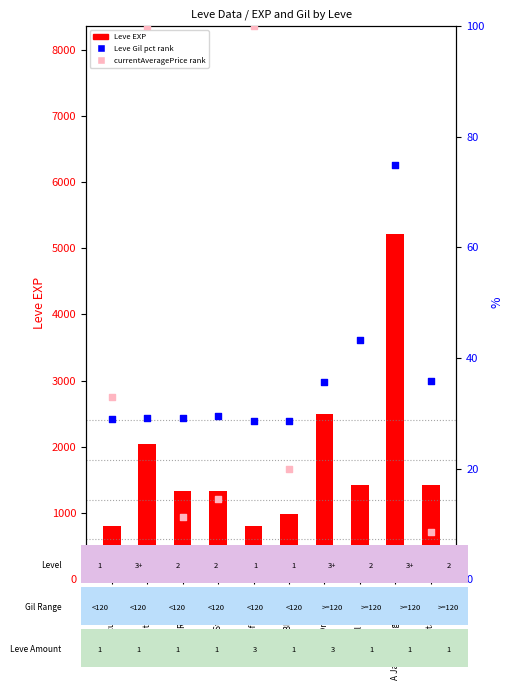

Which series contains the highest Y value?

Leve EXP